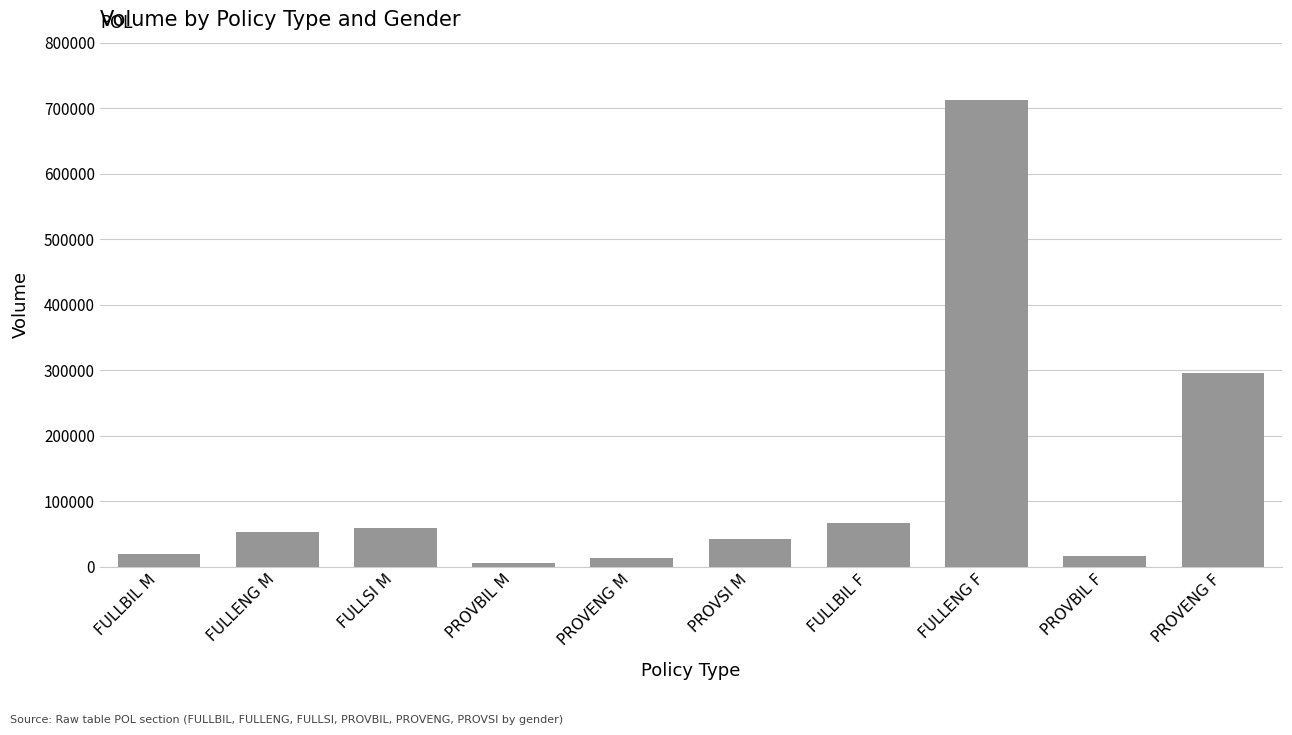

Which category has the highest value across all series?

FULLENG F